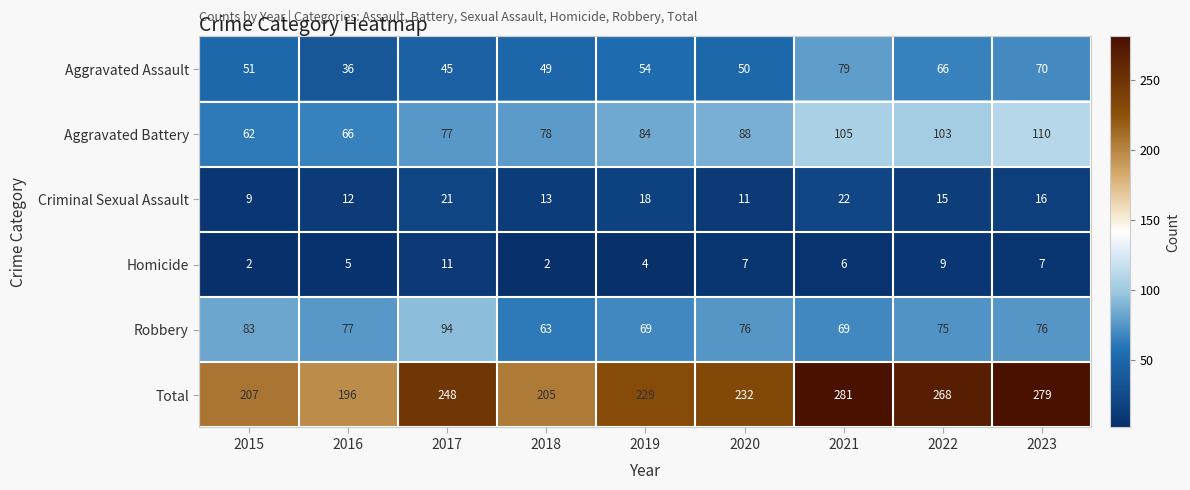

Where is Homicide nearest to the value 6?

2021